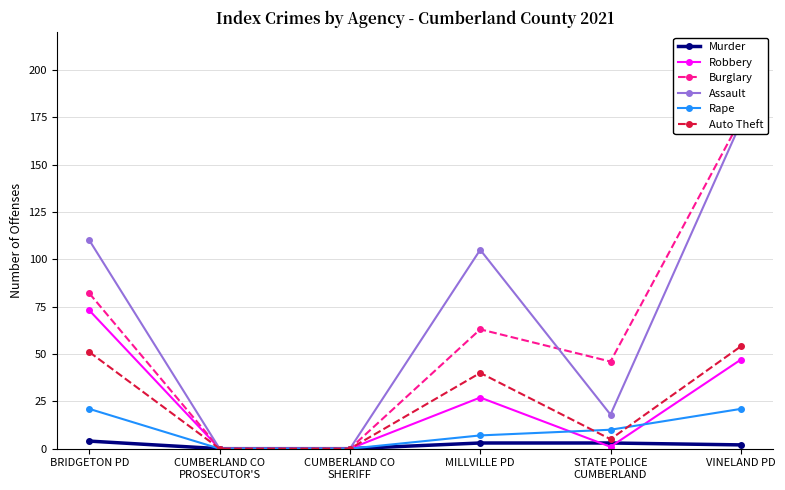

Reading left to right, list all the values displayed in this chart.

Murder: BRIDGETON PD=4	CUMBERLAND CO
PROSECUTOR'S=0	CUMBERLAND CO
SHERIFF=0	MILLVILLE PD=3	STATE POLICE
CUMBERLAND=3	VINELAND PD=2
Robbery: BRIDGETON PD=73	CUMBERLAND CO
PROSECUTOR'S=0	CUMBERLAND CO
SHERIFF=0	MILLVILLE PD=27	STATE POLICE
CUMBERLAND=1	VINELAND PD=47
Burglary: BRIDGETON PD=82	CUMBERLAND CO
PROSECUTOR'S=0	CUMBERLAND CO
SHERIFF=0	MILLVILLE PD=63	STATE POLICE
CUMBERLAND=46	VINELAND PD=174
Assault: BRIDGETON PD=110	CUMBERLAND CO
PROSECUTOR'S=0	CUMBERLAND CO
SHERIFF=0	MILLVILLE PD=105	STATE POLICE
CUMBERLAND=18	VINELAND PD=172
Rape: BRIDGETON PD=21	CUMBERLAND CO
PROSECUTOR'S=0	CUMBERLAND CO
SHERIFF=0	MILLVILLE PD=7	STATE POLICE
CUMBERLAND=10	VINELAND PD=21
Auto Theft: BRIDGETON PD=51	CUMBERLAND CO
PROSECUTOR'S=0	CUMBERLAND CO
SHERIFF=0	MILLVILLE PD=40	STATE POLICE
CUMBERLAND=5	VINELAND PD=54